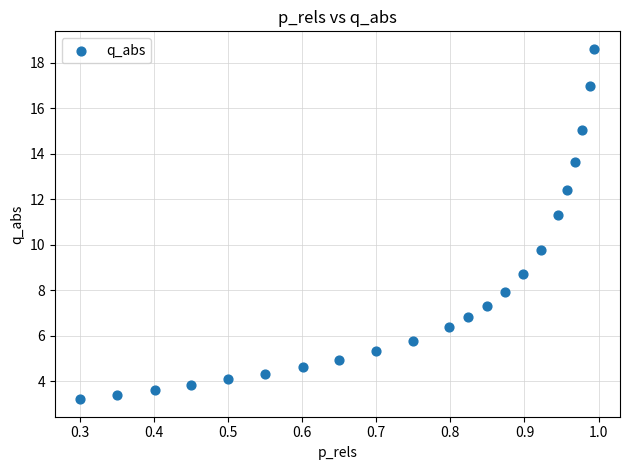

What is the range of X values (max minus min)?

0.7